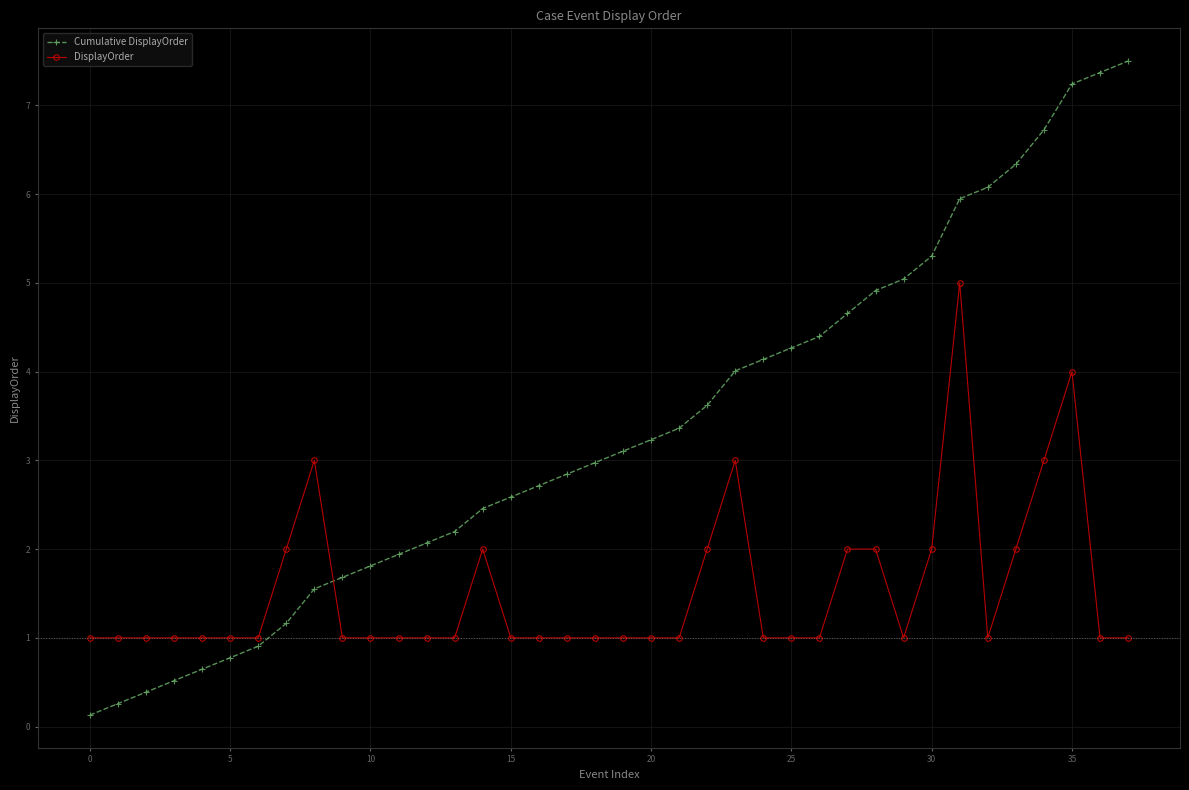

What is the value of the DisplayOrder point at the 11th from the left?

1.0